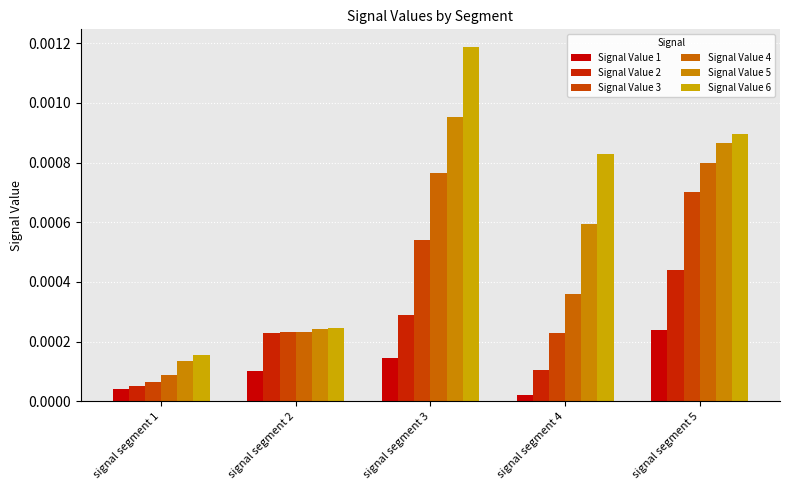

How many bars are there in total?

30